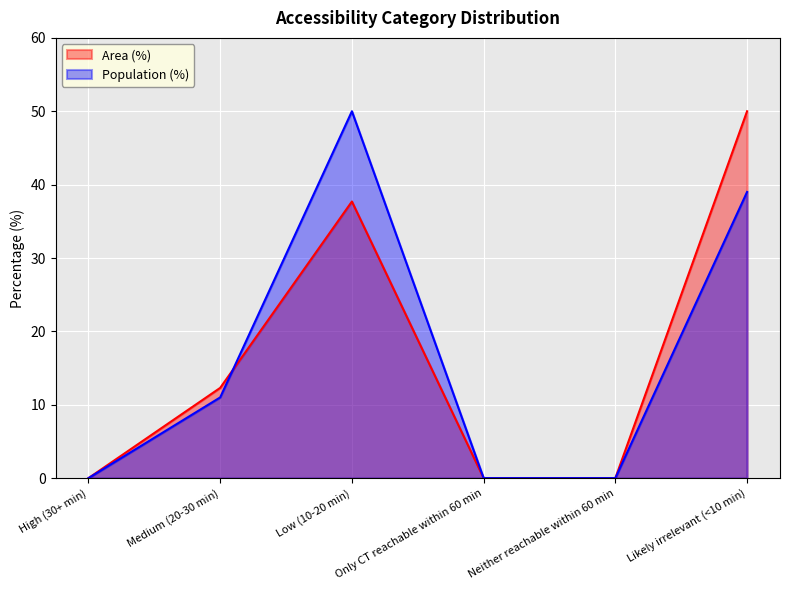

True or false: Population (%) has more than 2 interior local peaks.

False